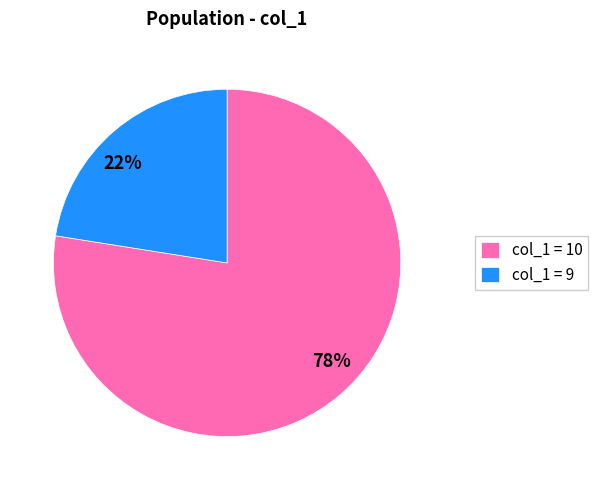

Does any single category account for the majority?

Yes